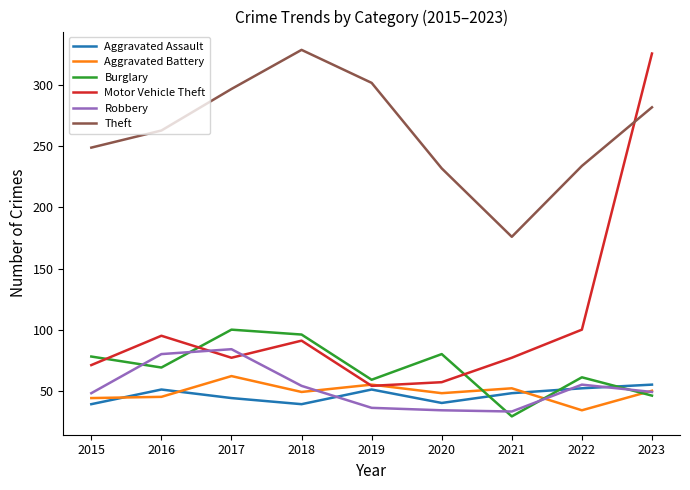

List the series in order of their peak value, lowest first.

Aggravated Assault, Aggravated Battery, Robbery, Burglary, Motor Vehicle Theft, Theft